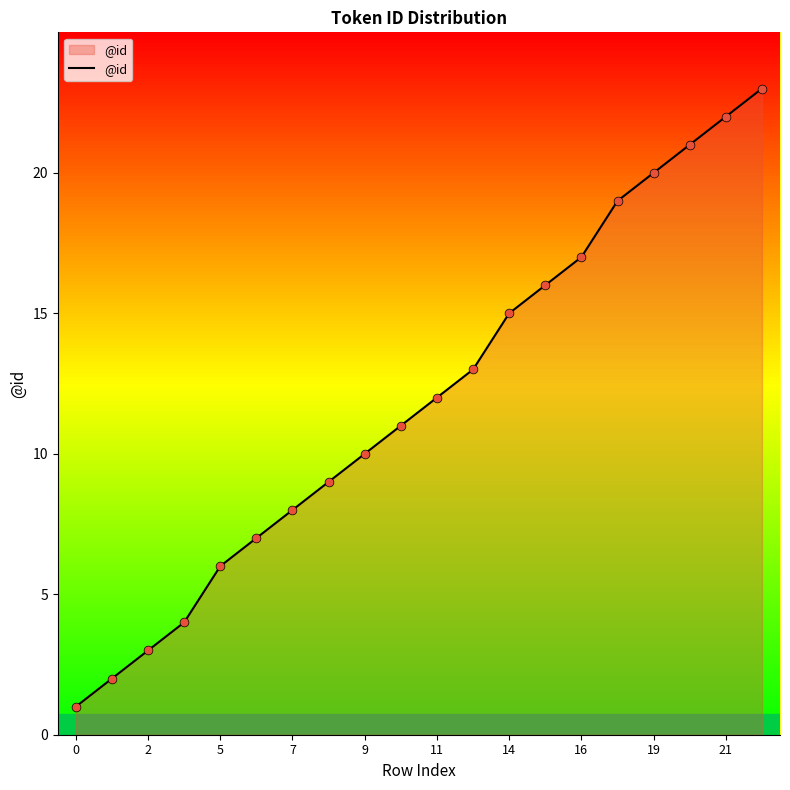

What is the greatest value displayed?

23